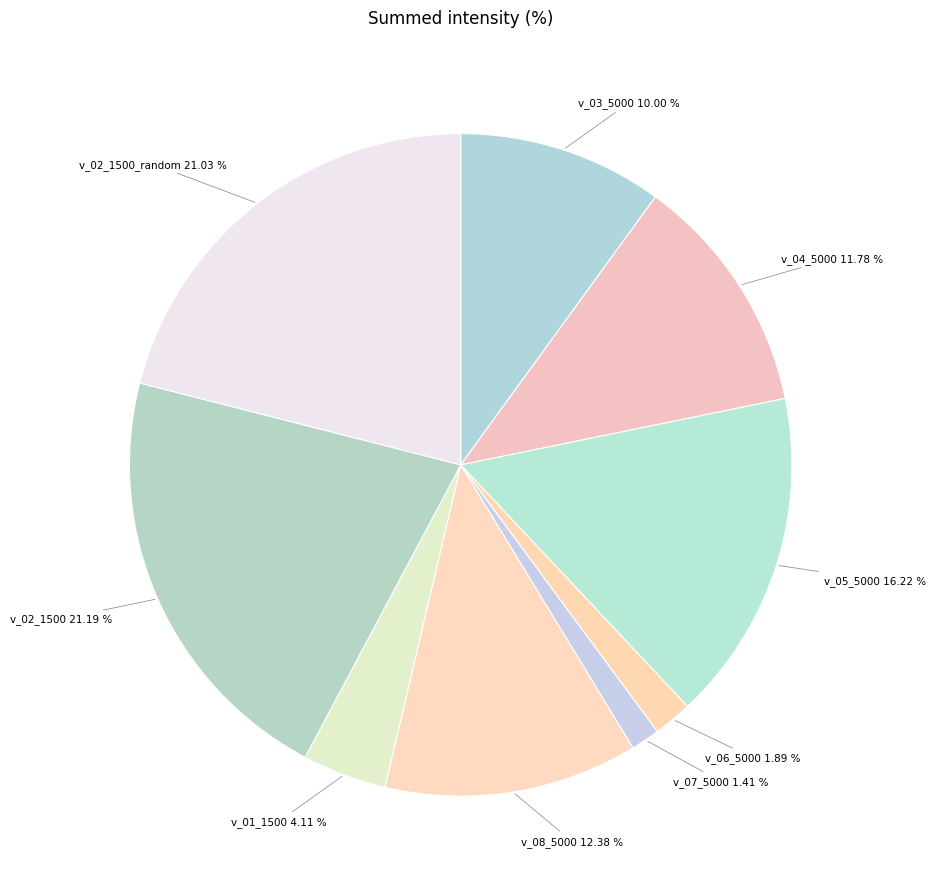

Do v_01_1500 4.11 % and v_08_5000 12.38 % together represent more than half of the pie?

No